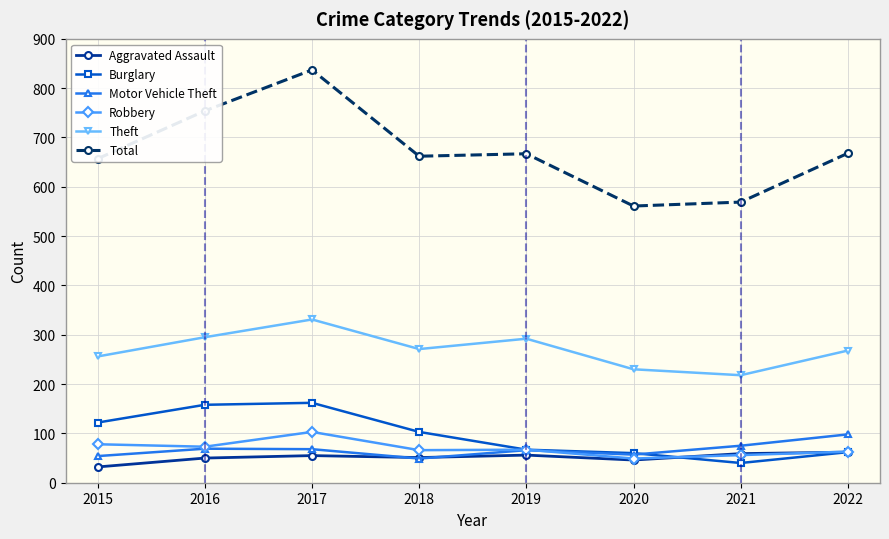

Is the value of Theft at 2021 greater than the value of Aggravated Assault at 2018?

Yes